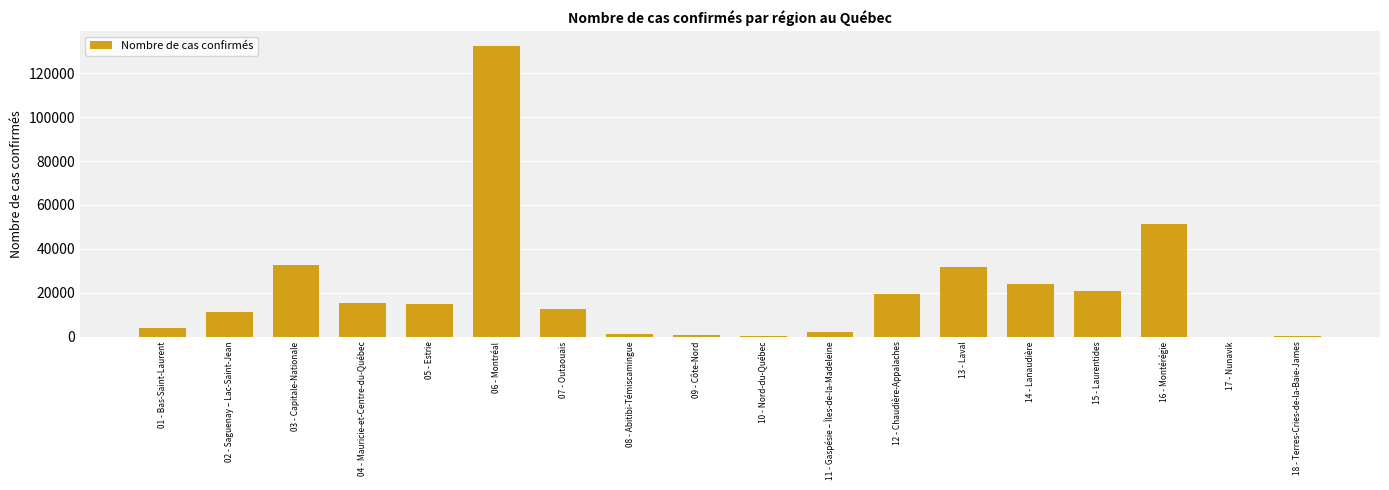

Where is the data nearest to the value 66268?

16 - Montérégie